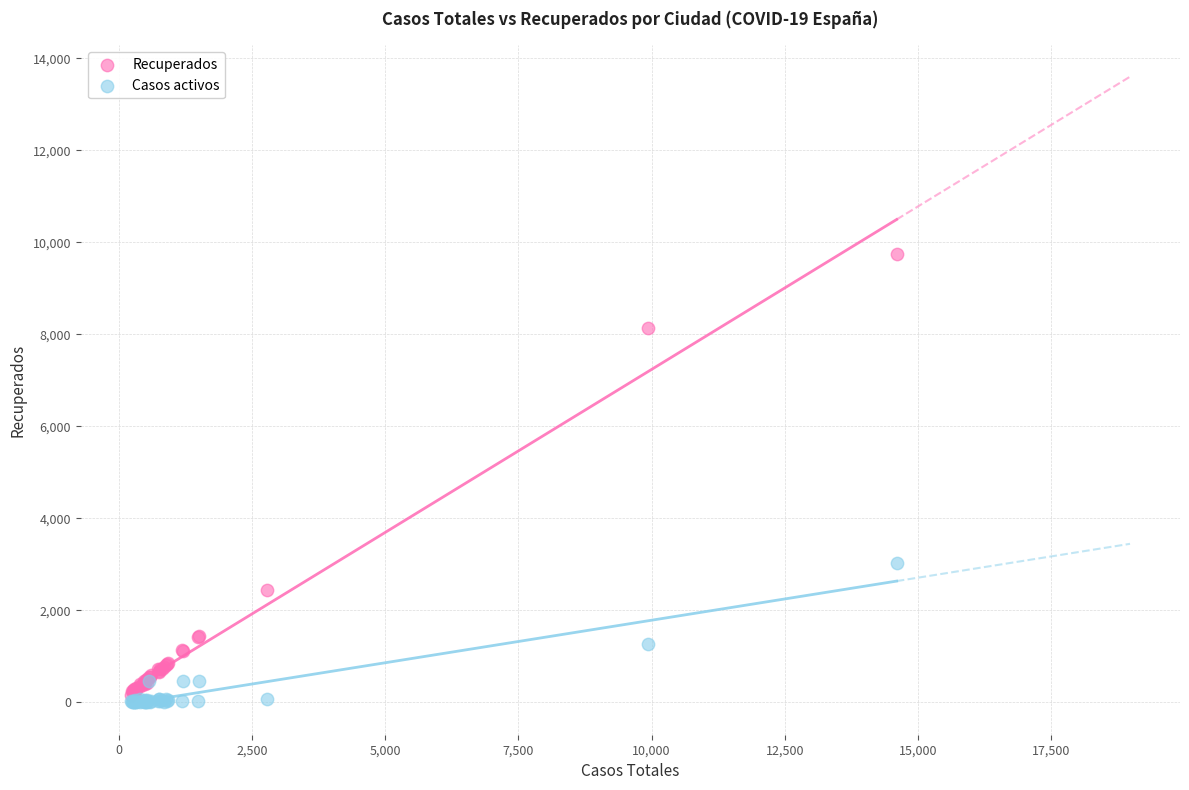

Across all series, what Y value is closest to 4870?

3031